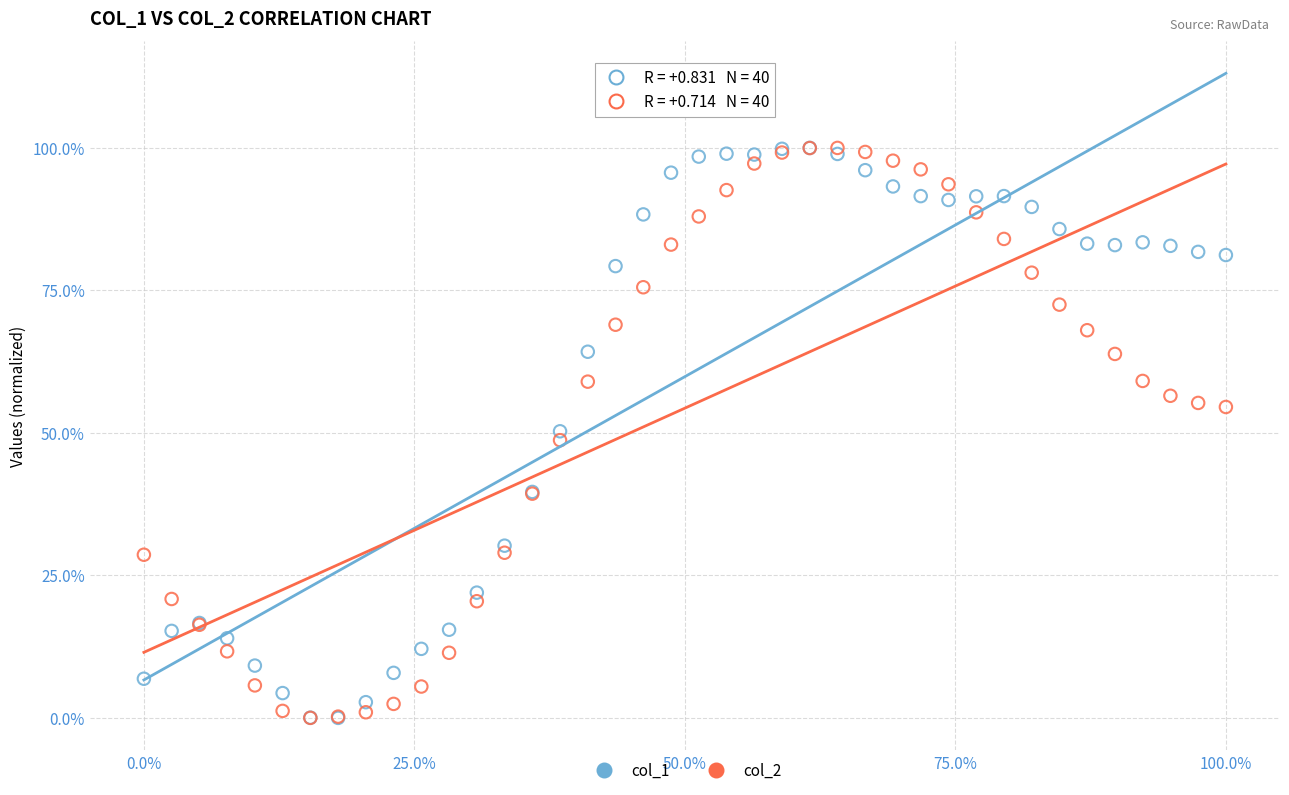

What are all the series names shown in the legend?

col_1, col_2